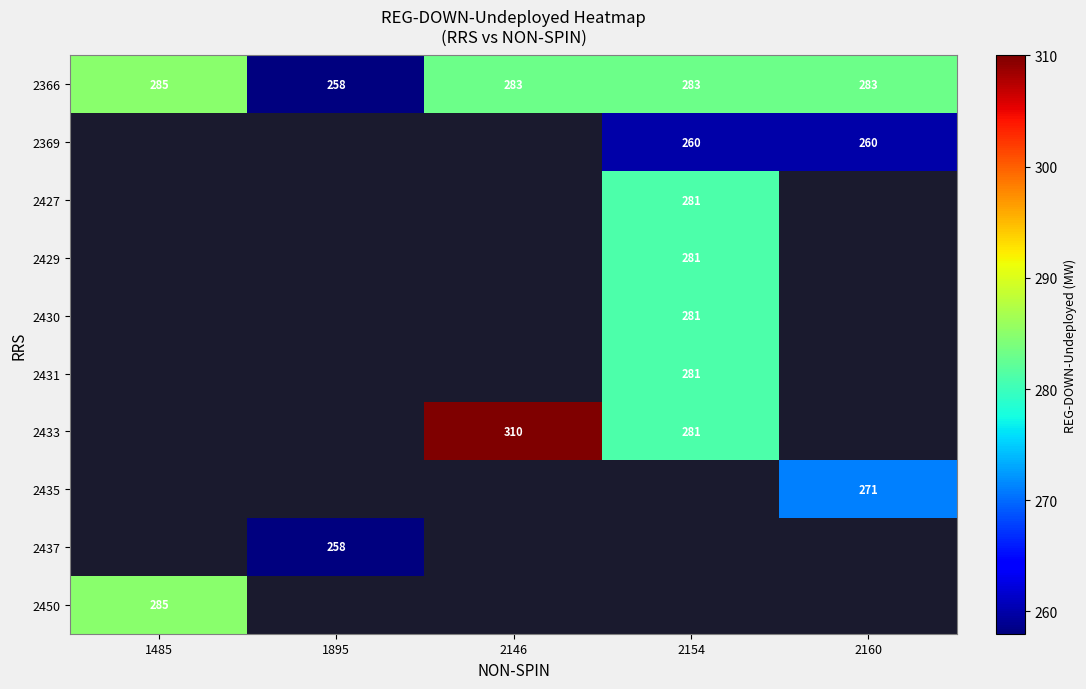

What is the highest value of the 2366 series?

285